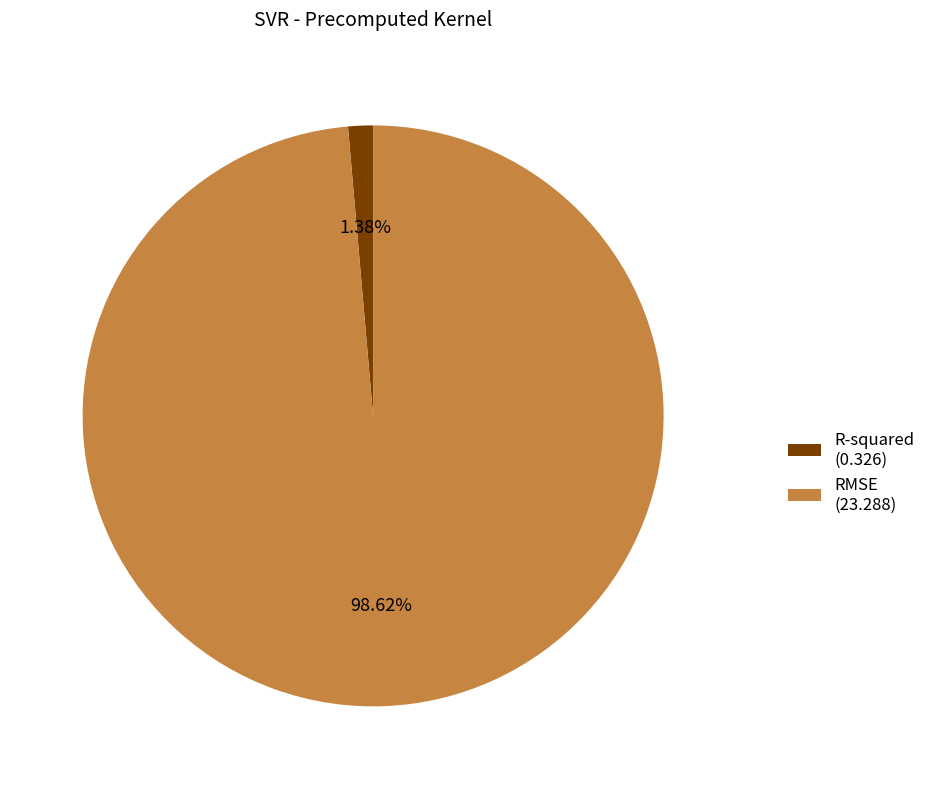

Is it true that R-squared is 11% of the pie?

False